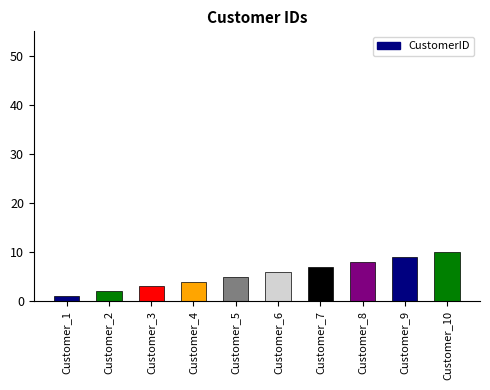

Approximately how many times larger is the value at Customer_9 compared to Customer_7?

1.3